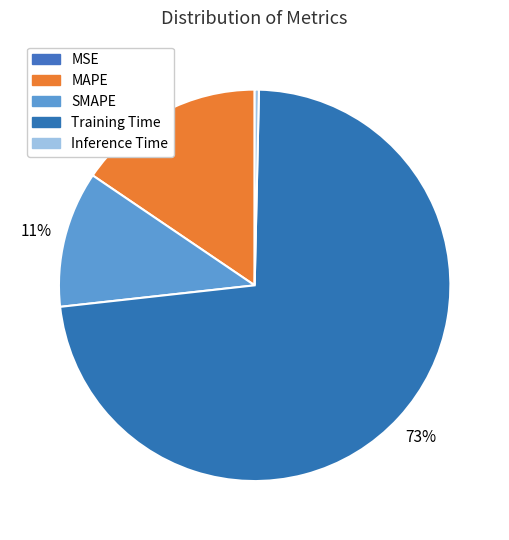

To the nearest percent, what is the difference between the largest and smallest slice percentages?

73%